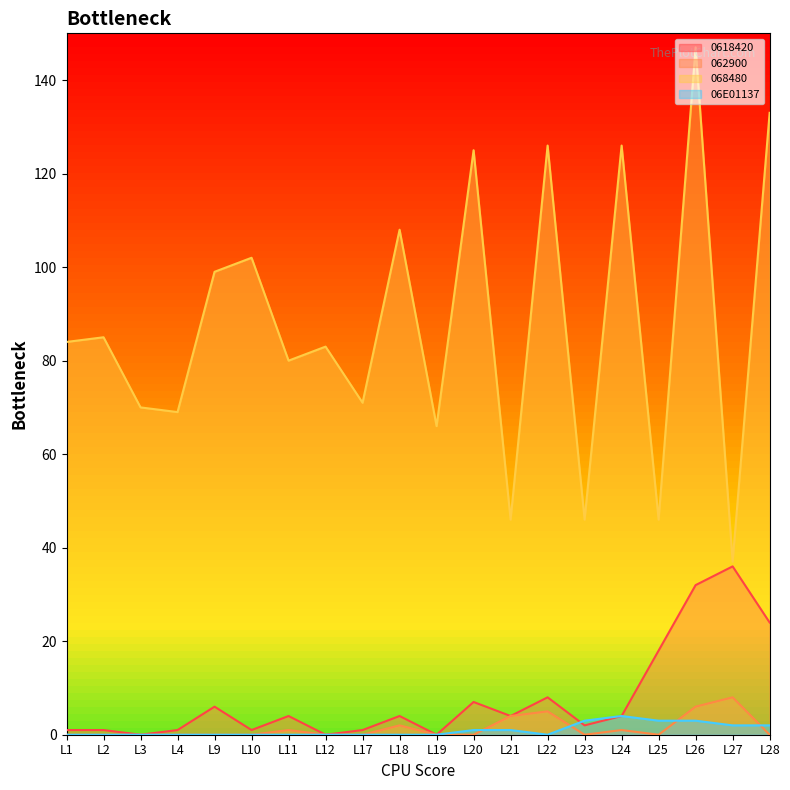

Which series has the widest spread of values?

068480